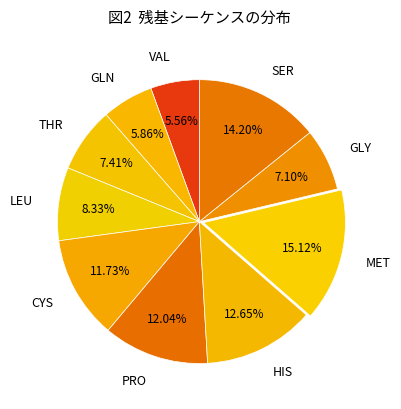

Which slice is the largest?

MET